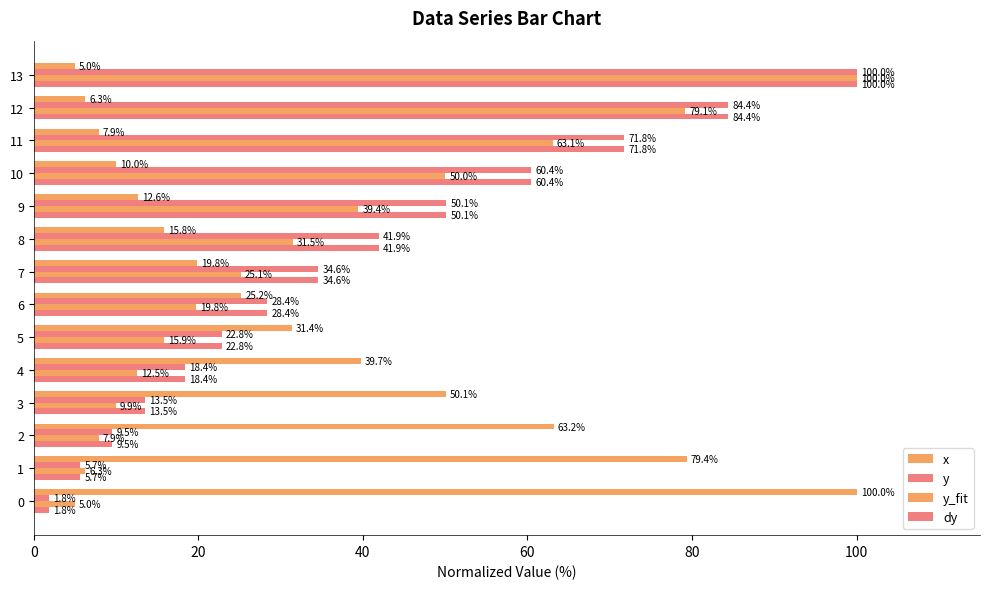

What is the highest value of the y_fit series?

100.0